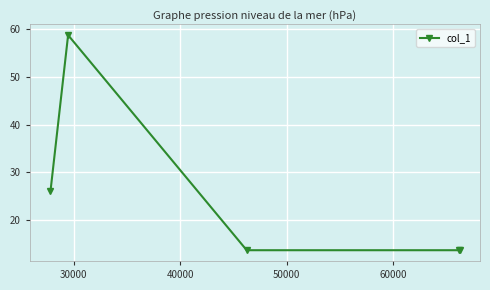

What is the greatest value displayed?

58.7